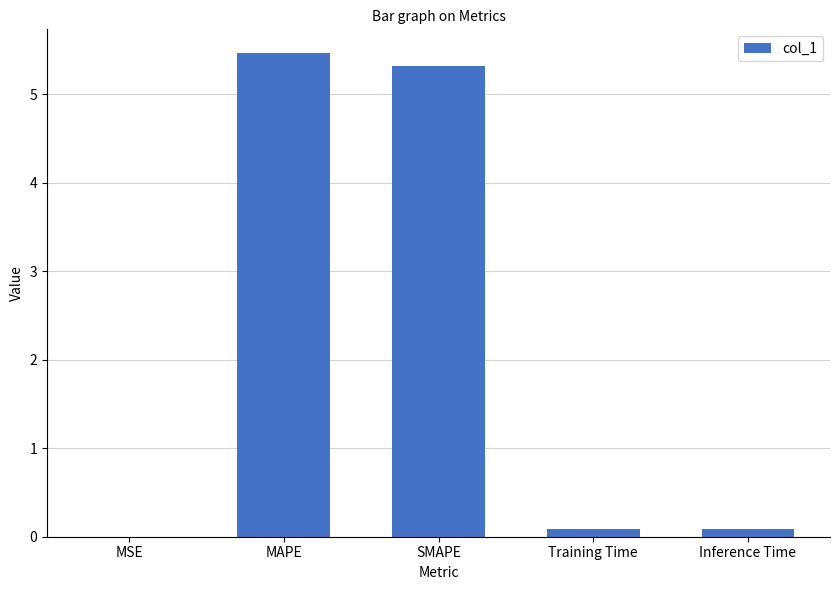

Between MSE and SMAPE, which is larger?

SMAPE